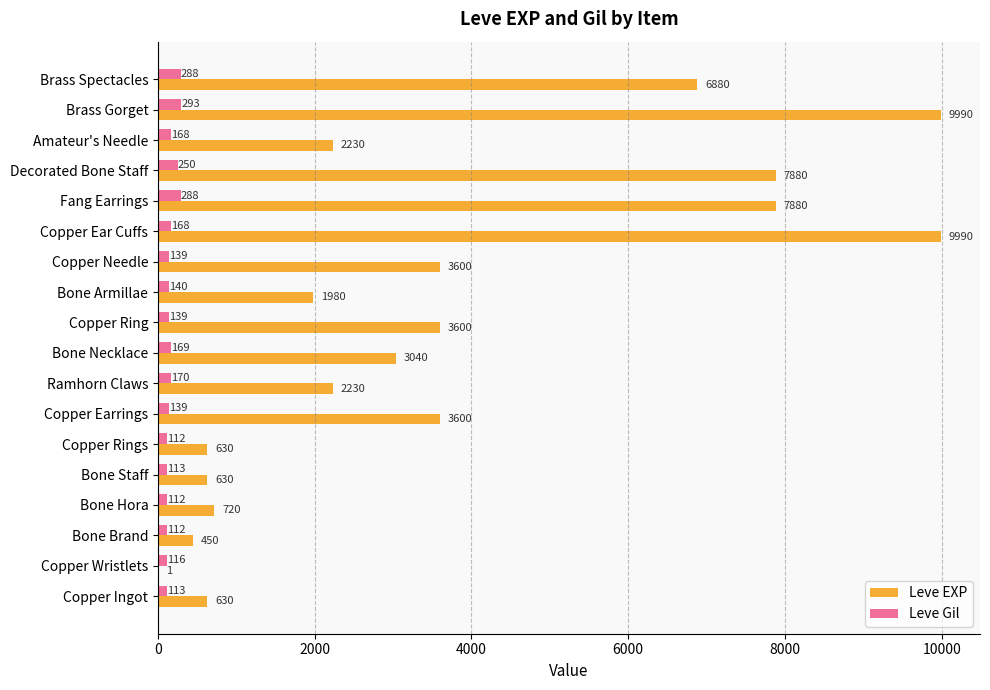

What is the greatest value displayed?

9990